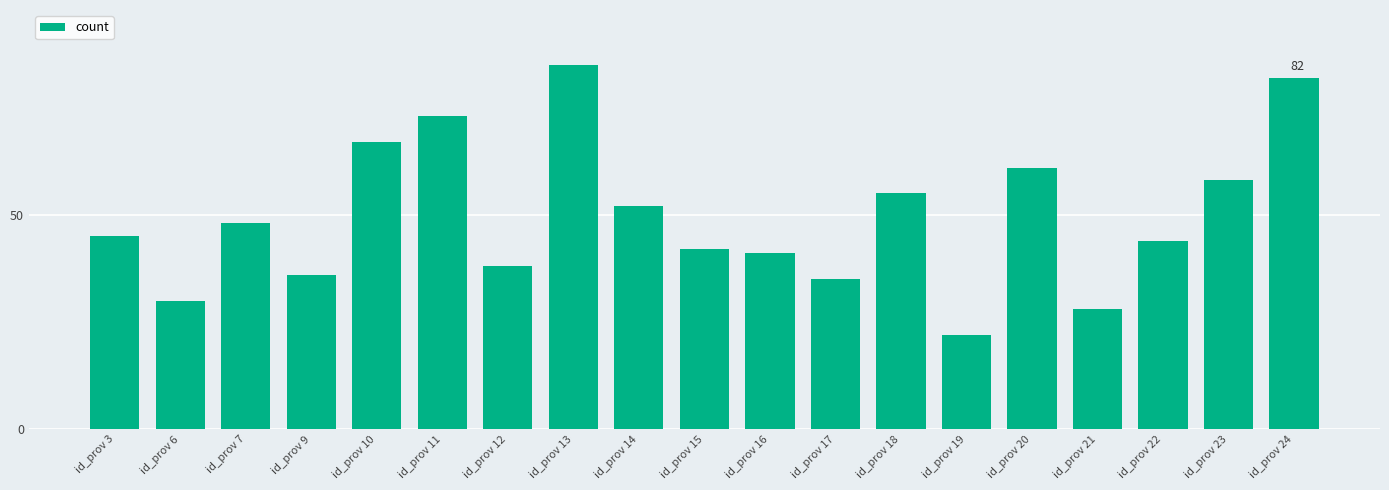

Is it true that the value at id_prov 6 is 15?

False